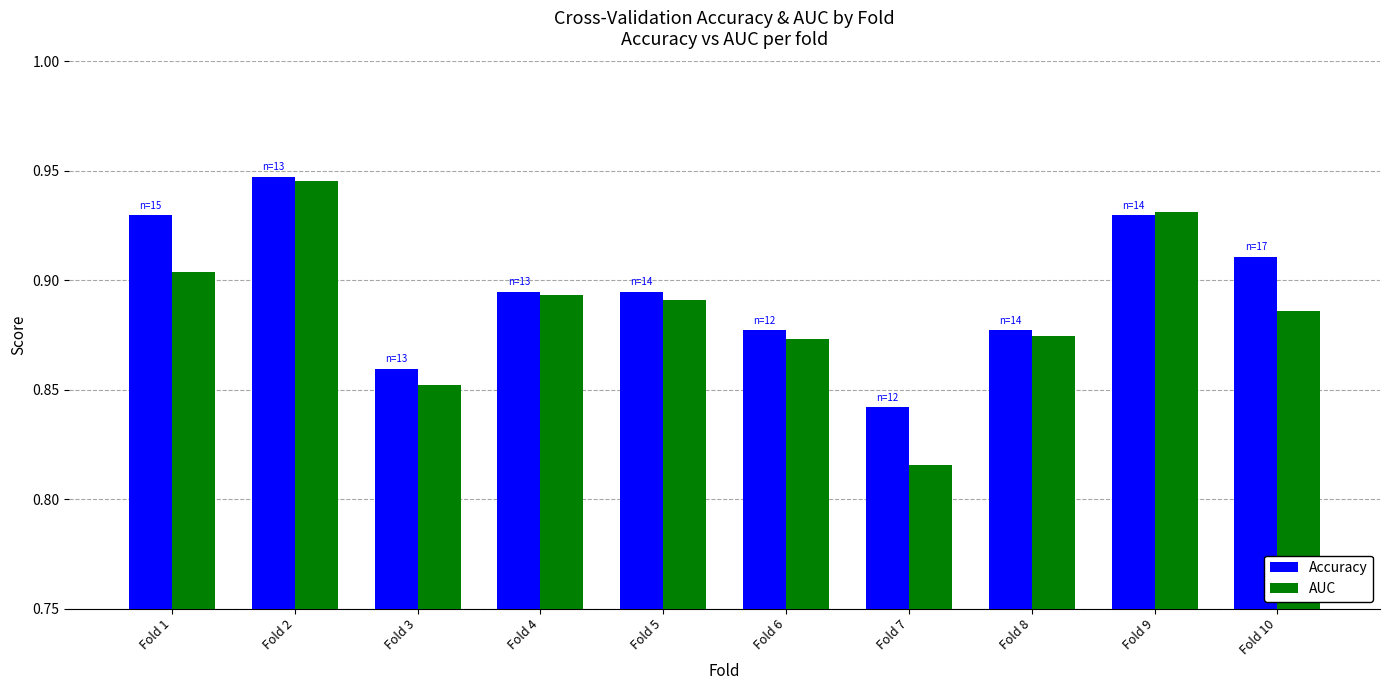

Which series has the largest total across all categories?

Accuracy